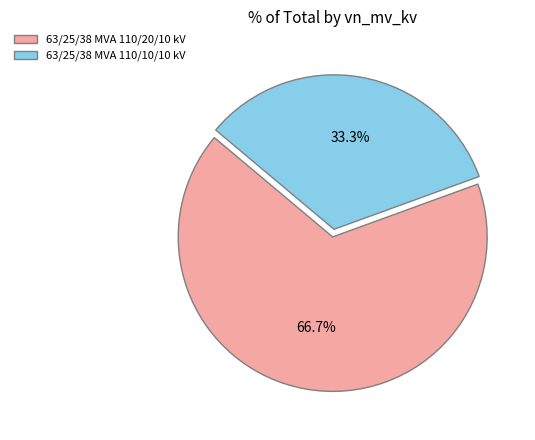

How many segments does this pie chart have?

2